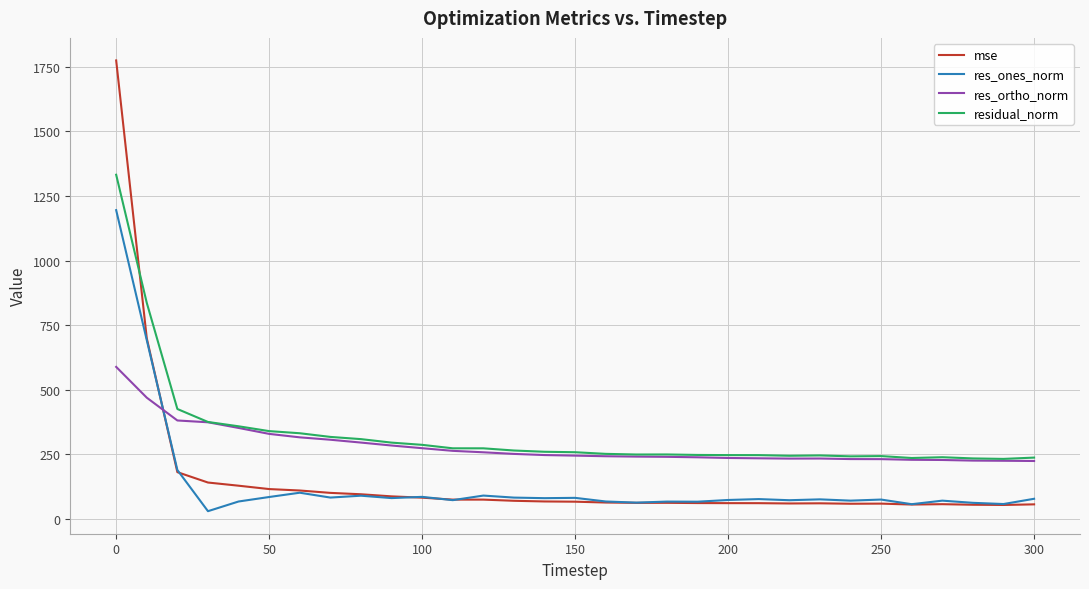

List the series in order of their peak value, lowest first.

res_ortho_norm, res_ones_norm, residual_norm, mse